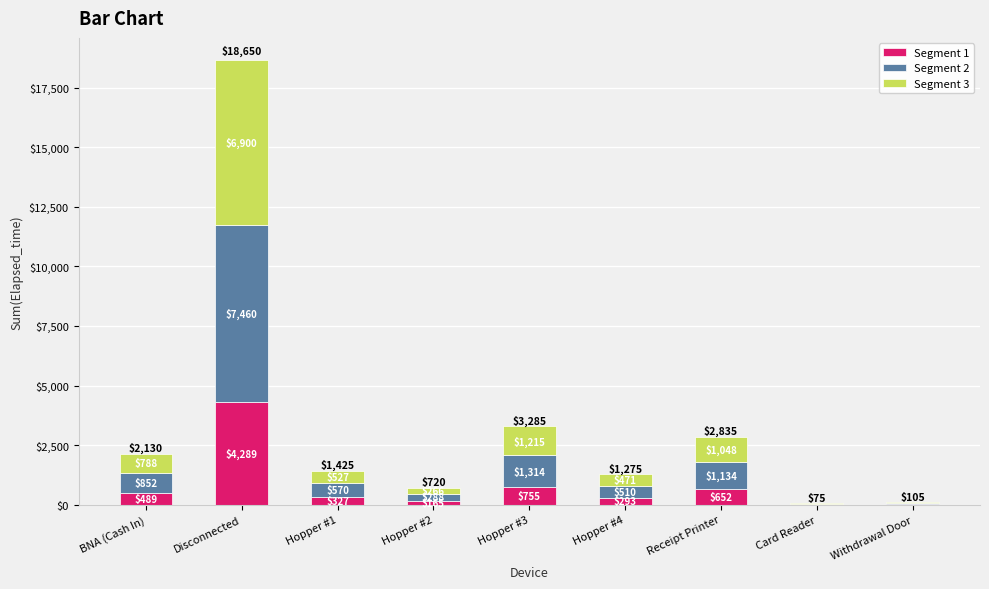

At which category is the sum across all series the highest?

Disconnected